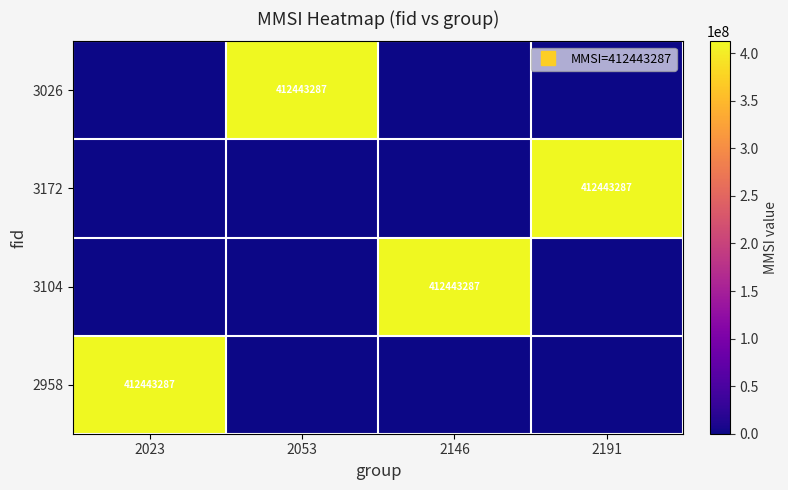

The value of 3026 at 2146 is 0. True or false?

True